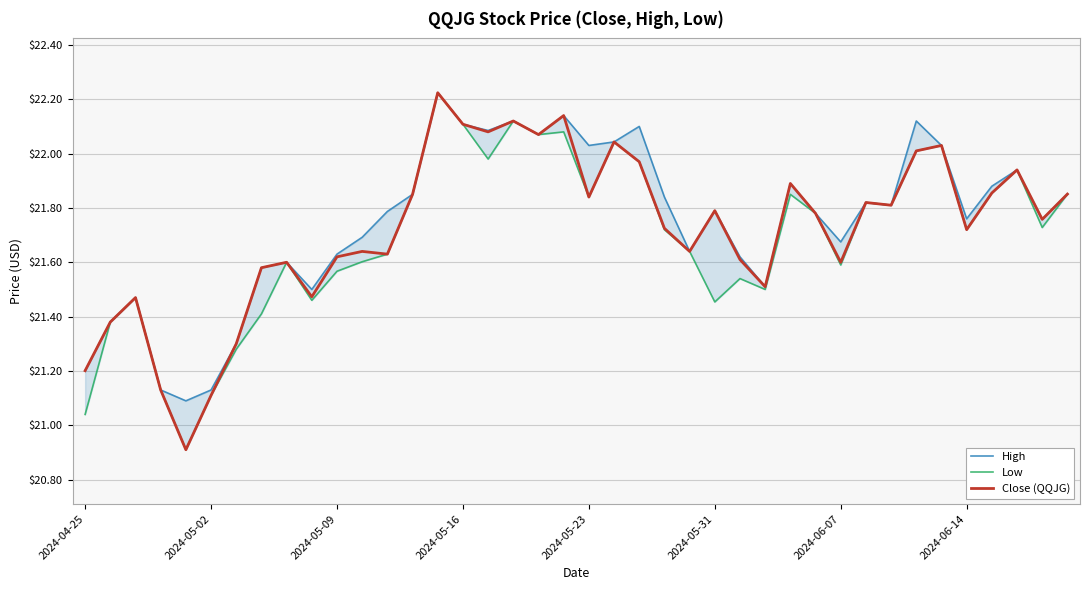

Is this an area chart (filled region under the line)?

No